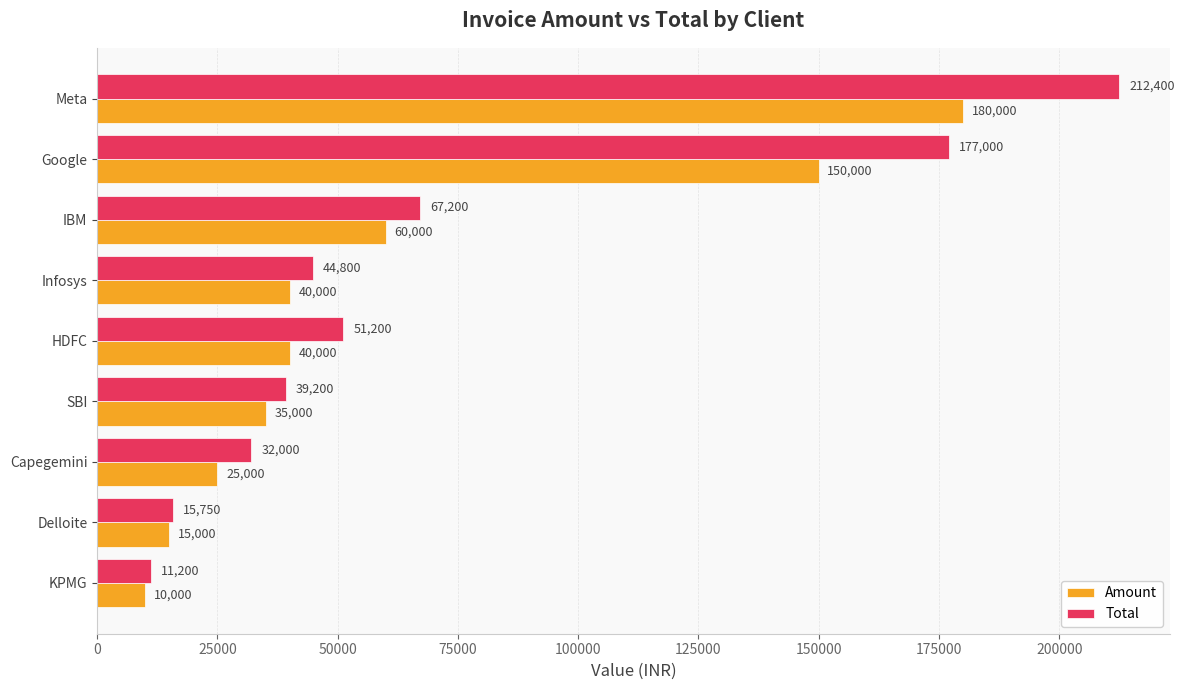

What is the sum of all Total values?

650750